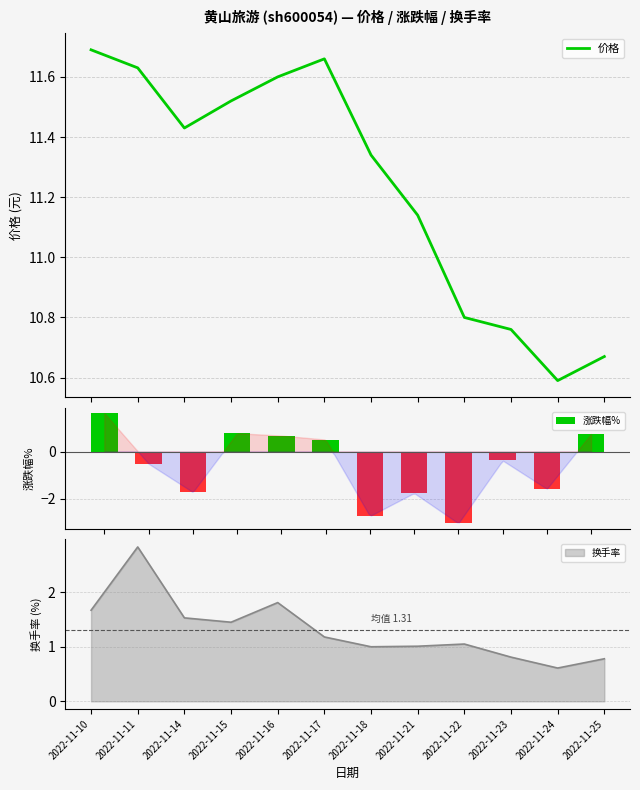

Read the 价格 value at 2022-11-14.

11.4